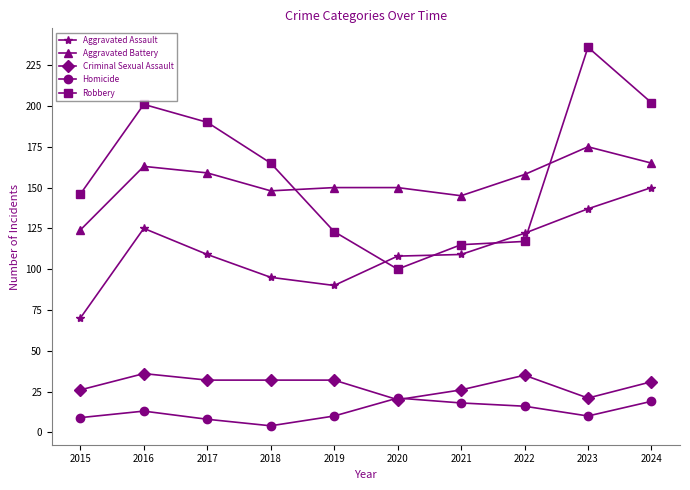

How many distinct data groups are displayed?

5